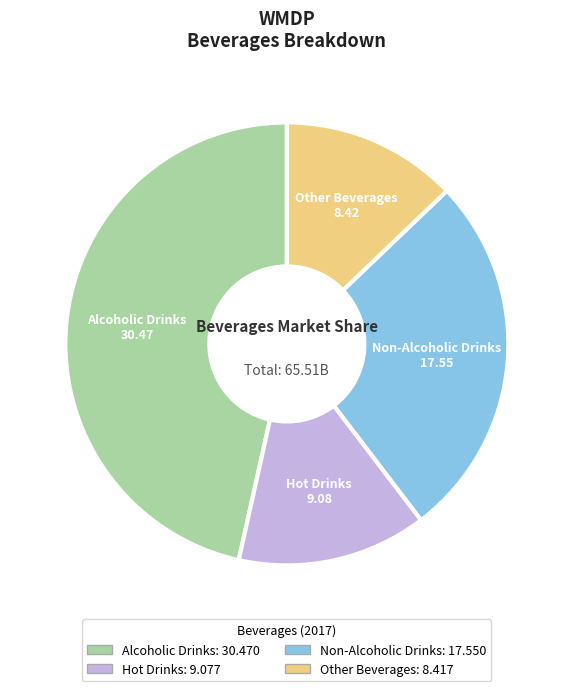

Rank the categories by value from highest to lowest.

Alcoholic Drinks, Non-Alcoholic Drinks, Hot Drinks, Other Beverages